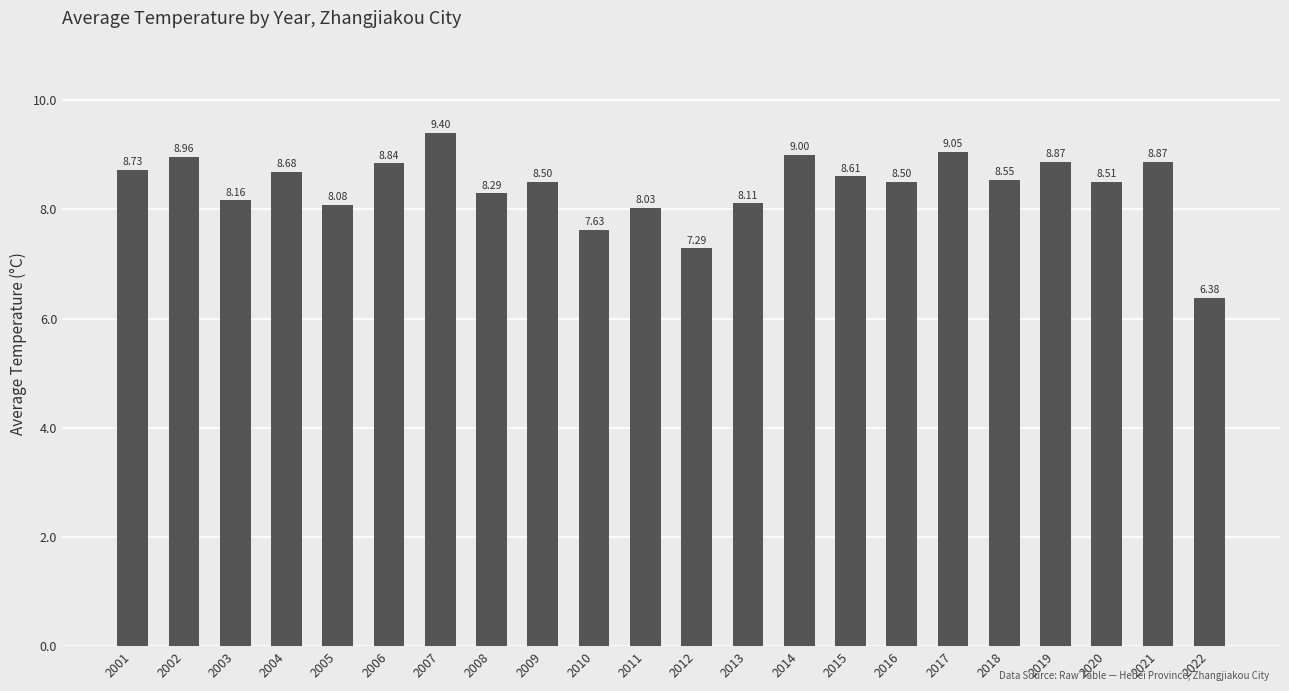

What is the difference between the values at 2020 and 2005?

0.4